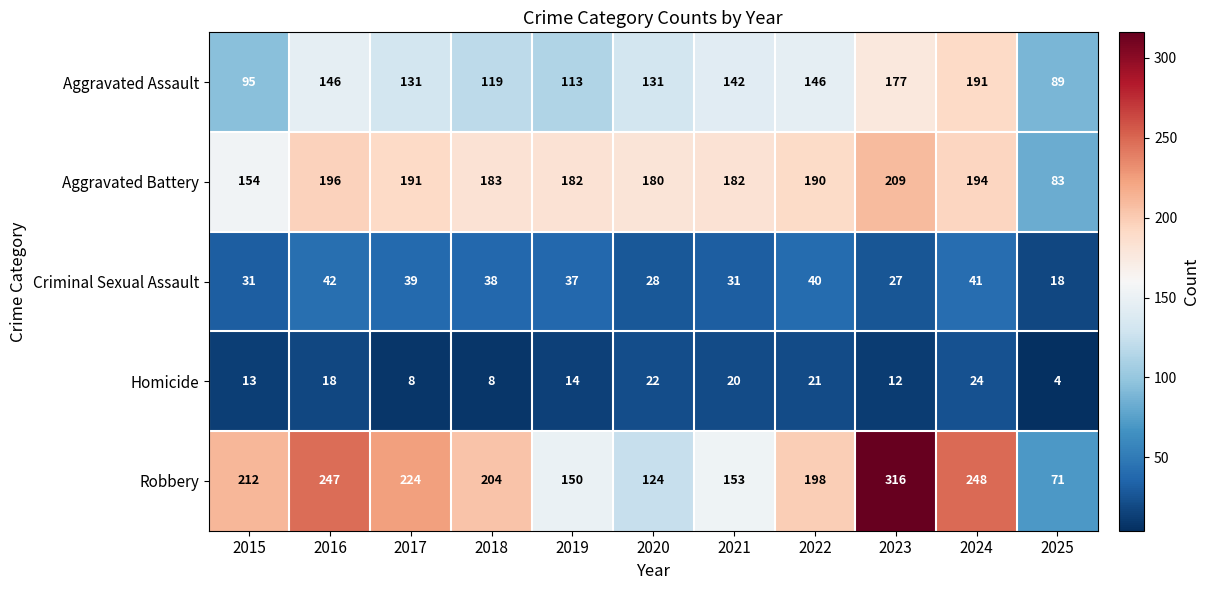

What is the difference between the maximum and minimum values in the Robbery series?

245